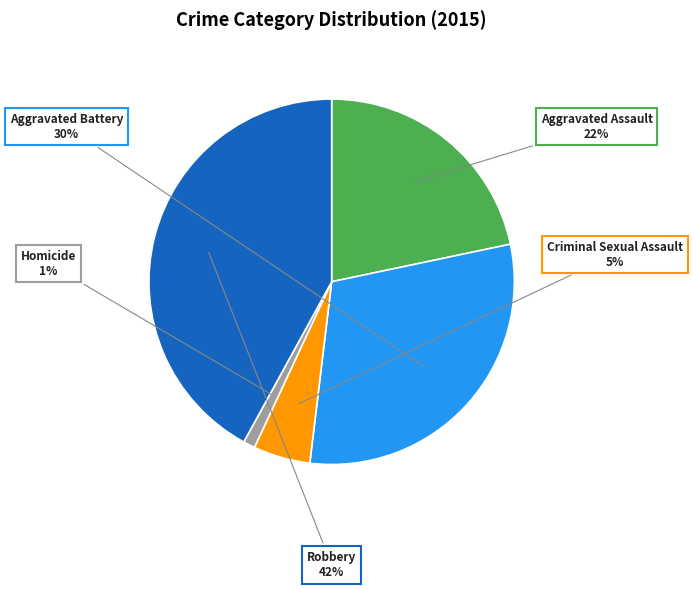

To the nearest percent, what is the difference between the largest and smallest slice percentages?

41%